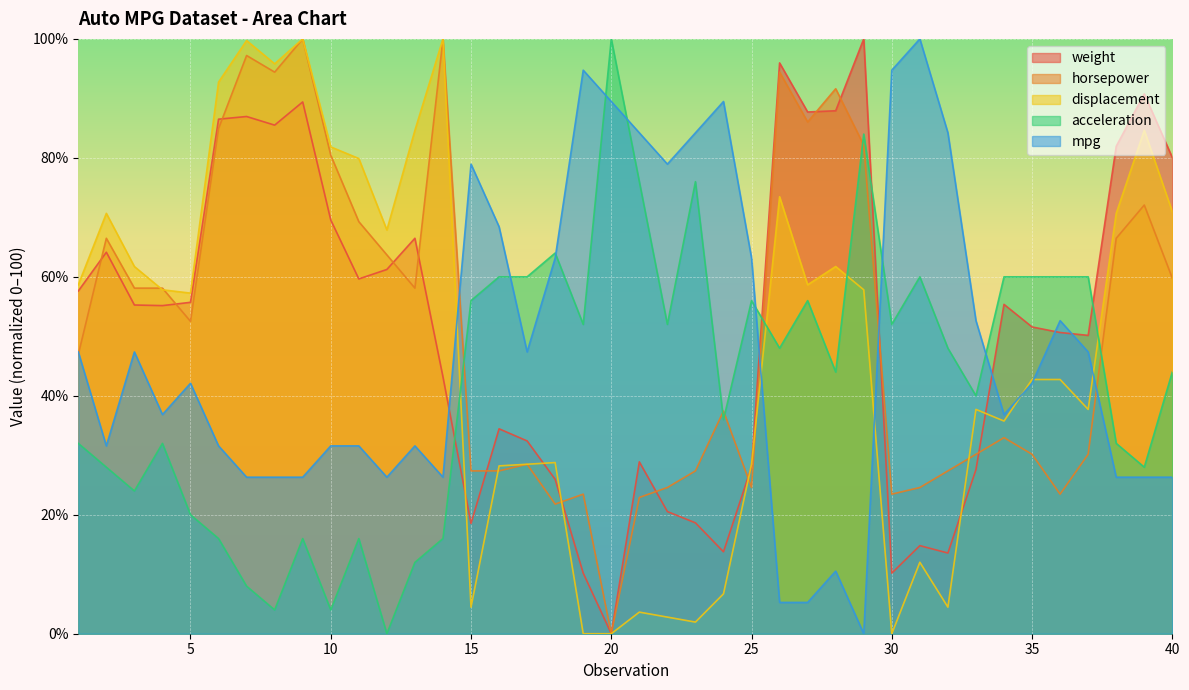

How many values in the displacement series are below 57?

19